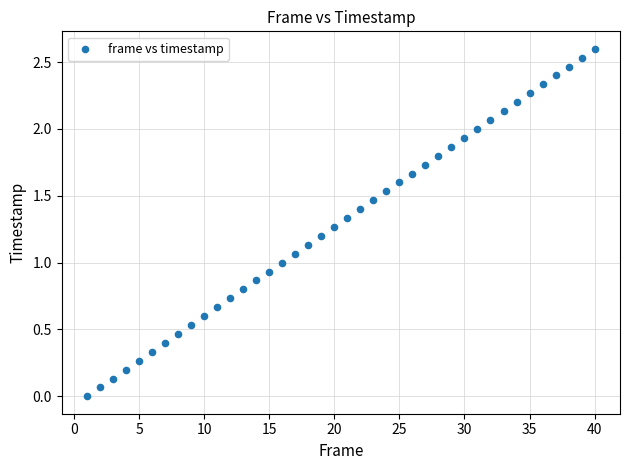

What is the range of X values (max minus min)?

39.0